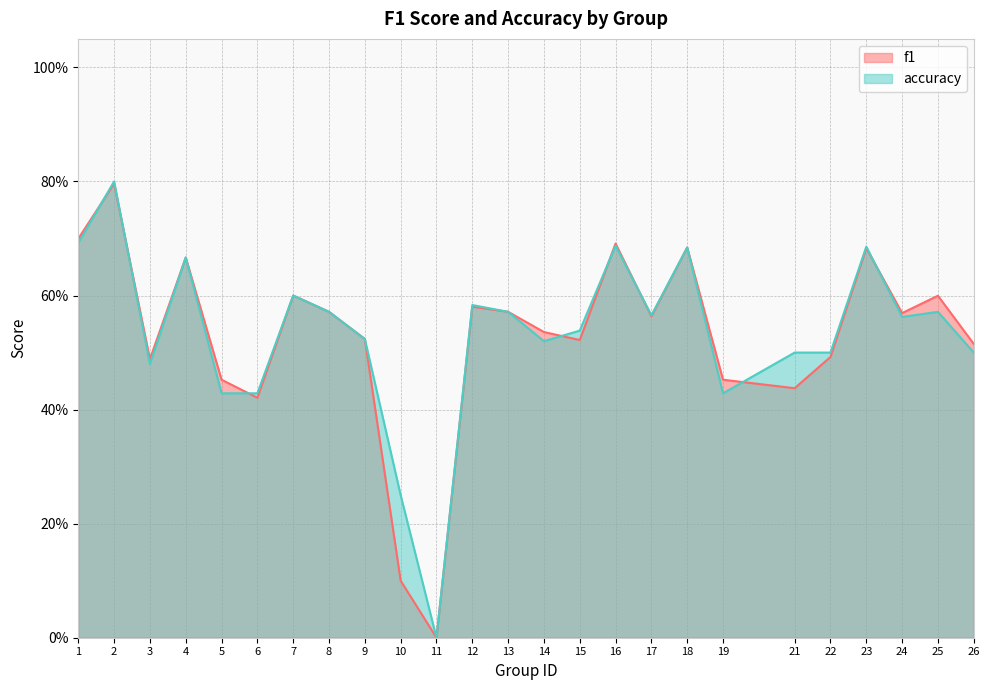

Is the value of accuracy at 14 greater than the value of f1 at 2?

No